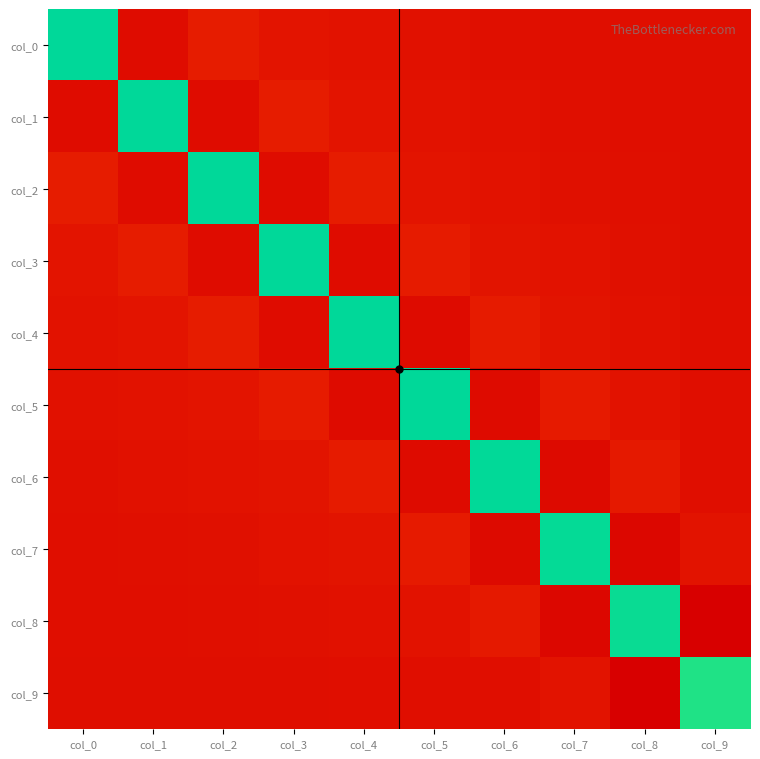

How many series are shown in this chart?

10